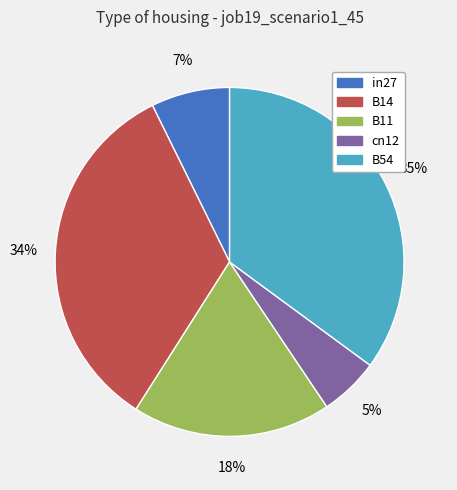

Is it true that B54 is 35% of the pie?

True